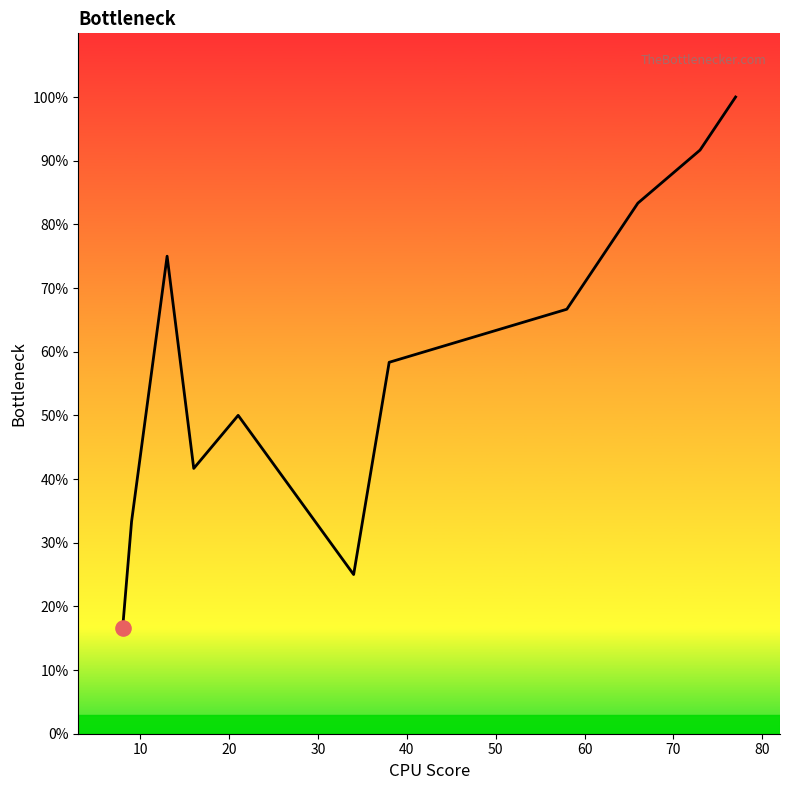

What is the minimum value shown in the chart?

16.7